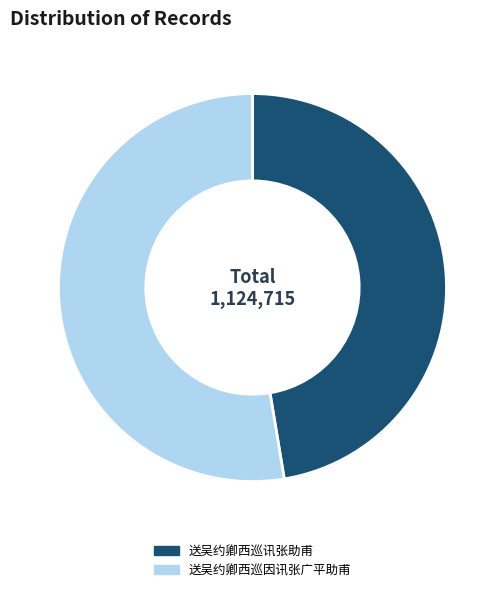

Which category has the smallest portion of the pie?

送吴约卿西巡讯张助甫